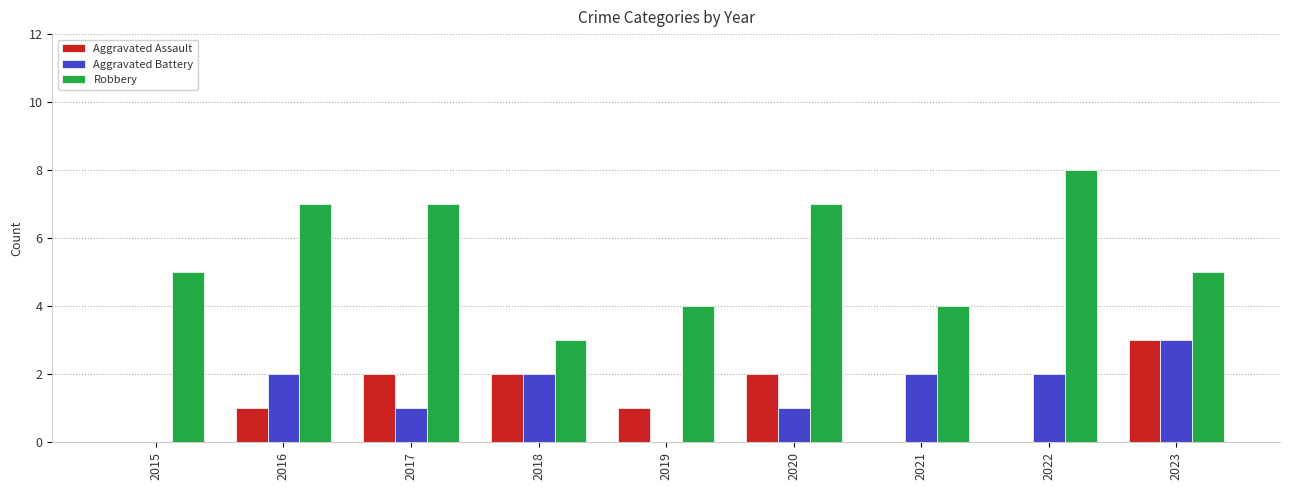

What is the sum of the Aggravated Battery values at 2022 and 2019?

2